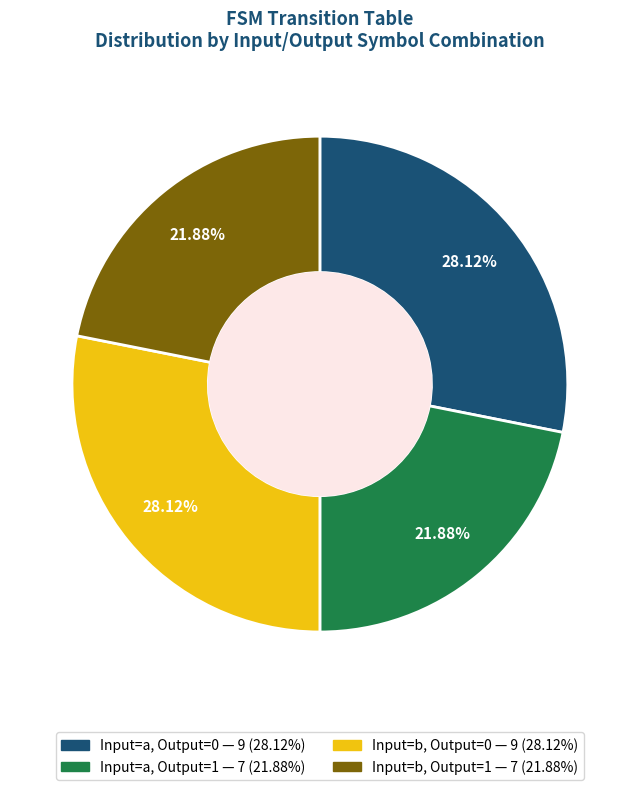

Is there any slice that represents more than half of the pie?

No